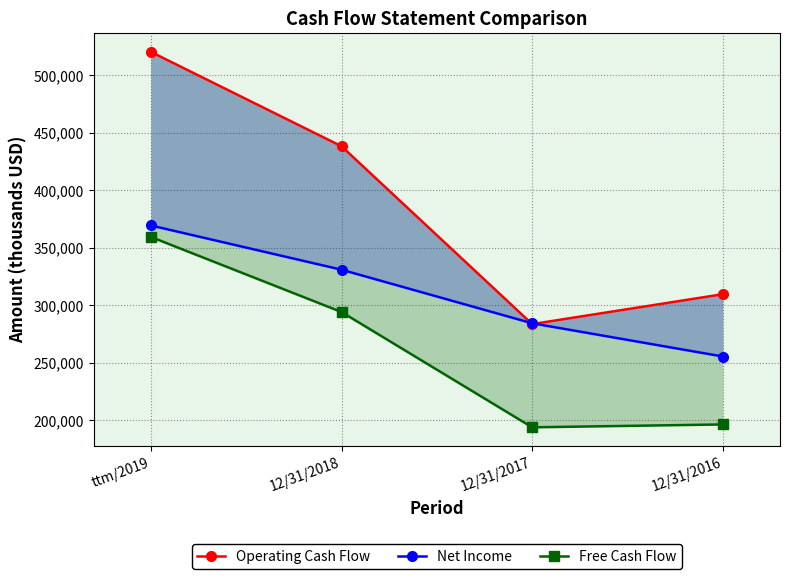

True or false: Operating Cash Flow has more than 0 points higher than both neighbors.

False